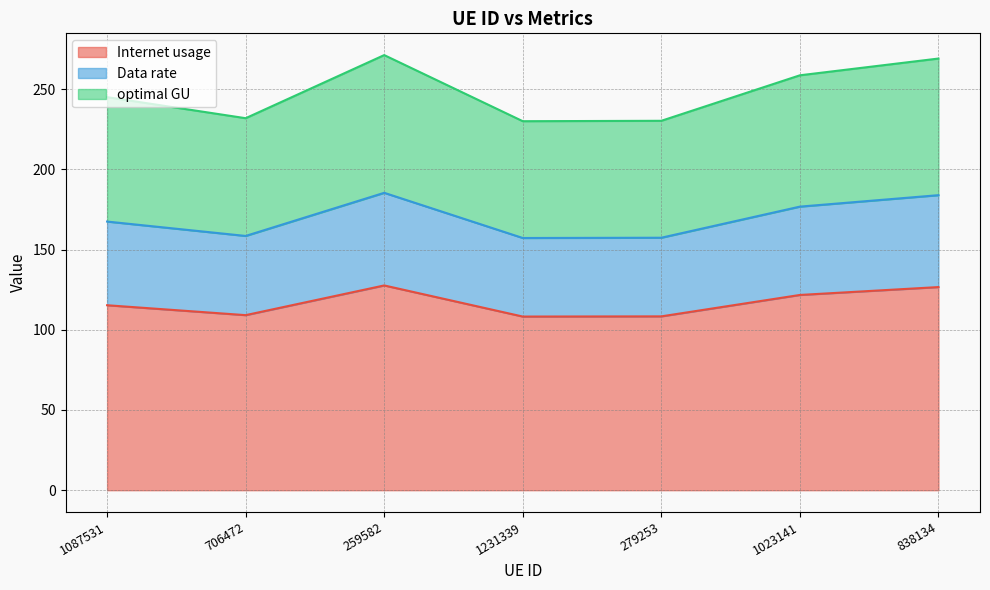

The Internet usage series shows 108.3 at 279253. True or false?

True